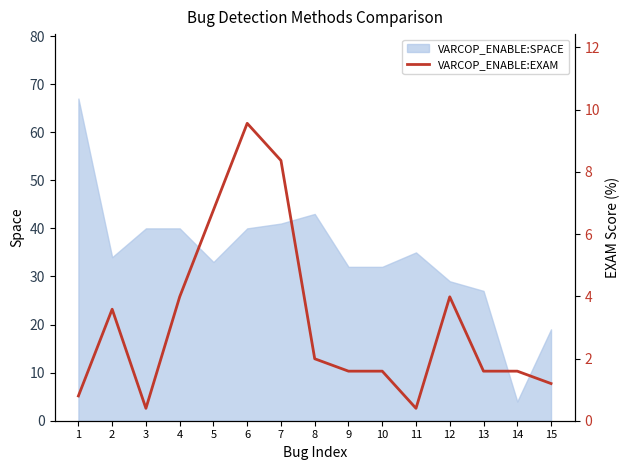

How many lines are shown in the chart?

1